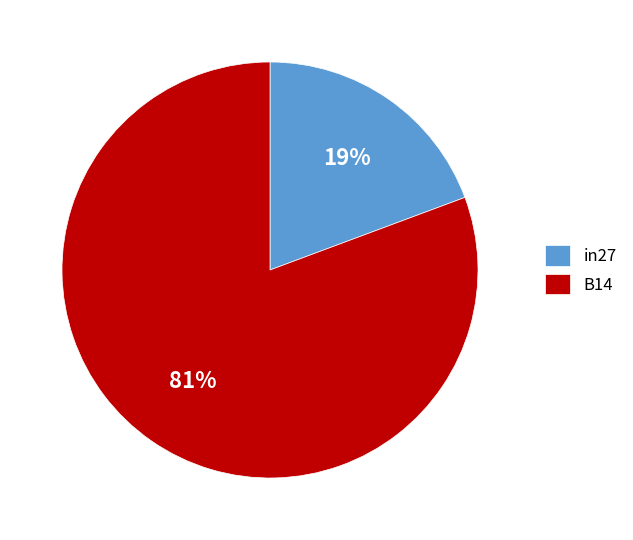

What is the smallest slice in the pie chart?

in27